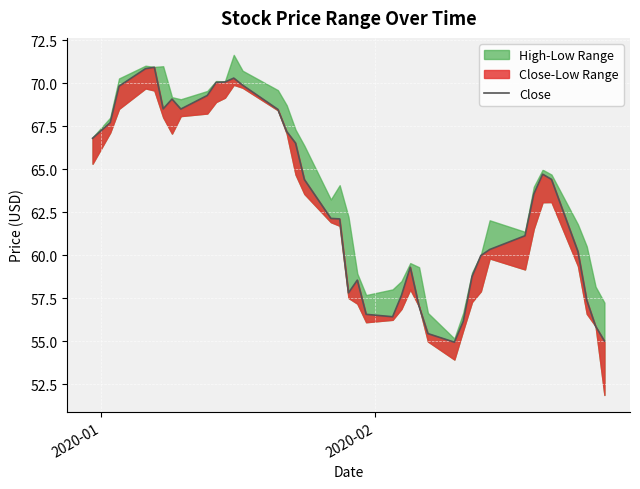

Where does the data first go above 63?

2020-01